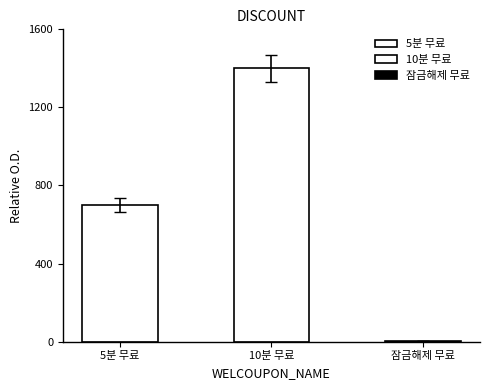

Rank the categories by value from lowest to highest.

잠금해제 무료, 5분 무료, 10분 무료